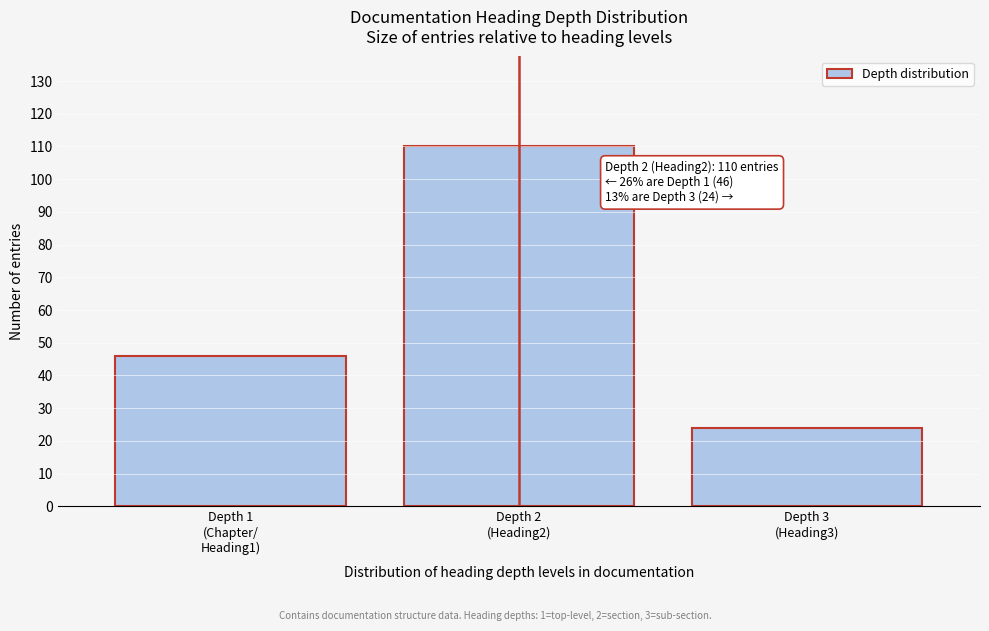

Reading right to left, list all the values displayed in this chart.

24	110	46